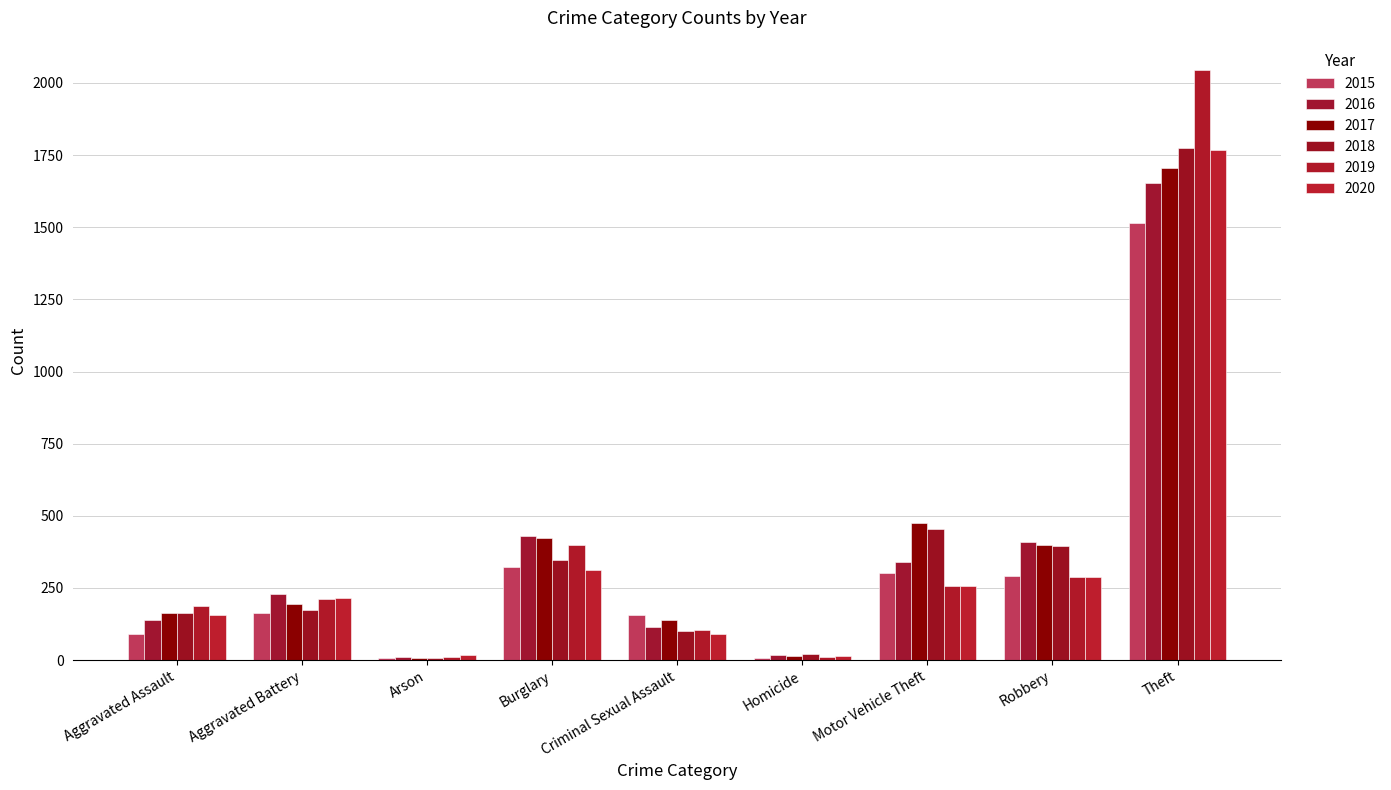

Count the number of categories in the chart.

9